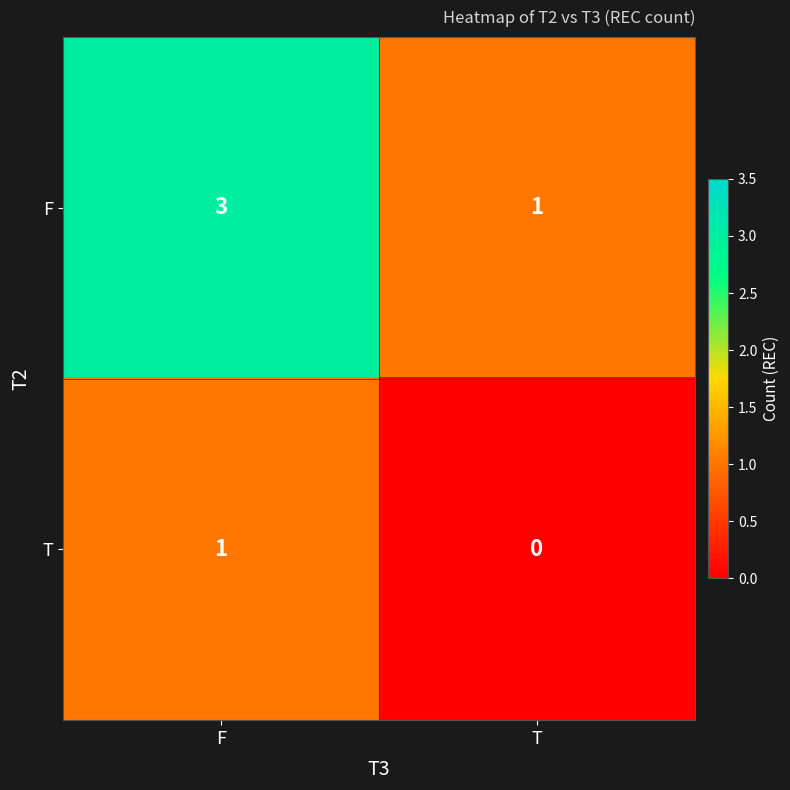

What is the sum of all F values?

4